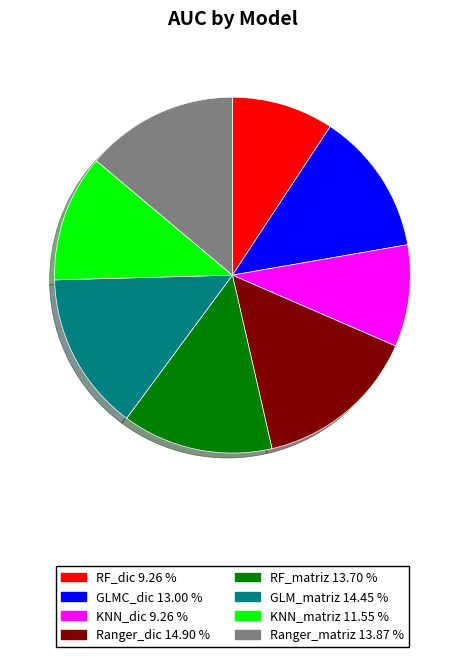

How many slices are in this pie chart?

8